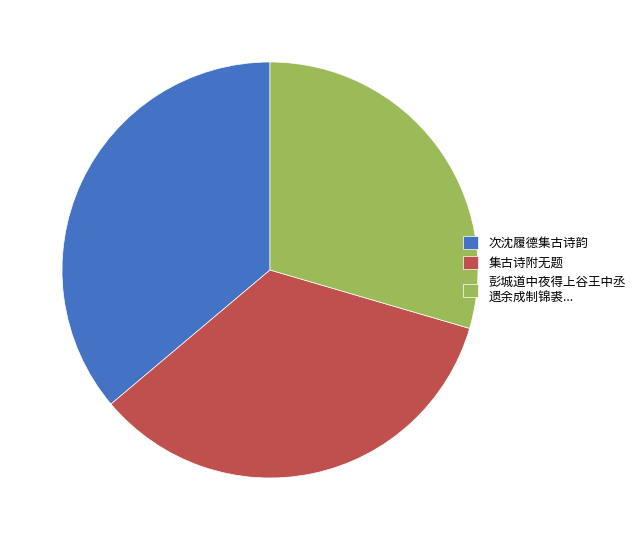

What is the ratio of the value at 集古诗附无题 to the value at 次沈履德集古诗韵?

0.9